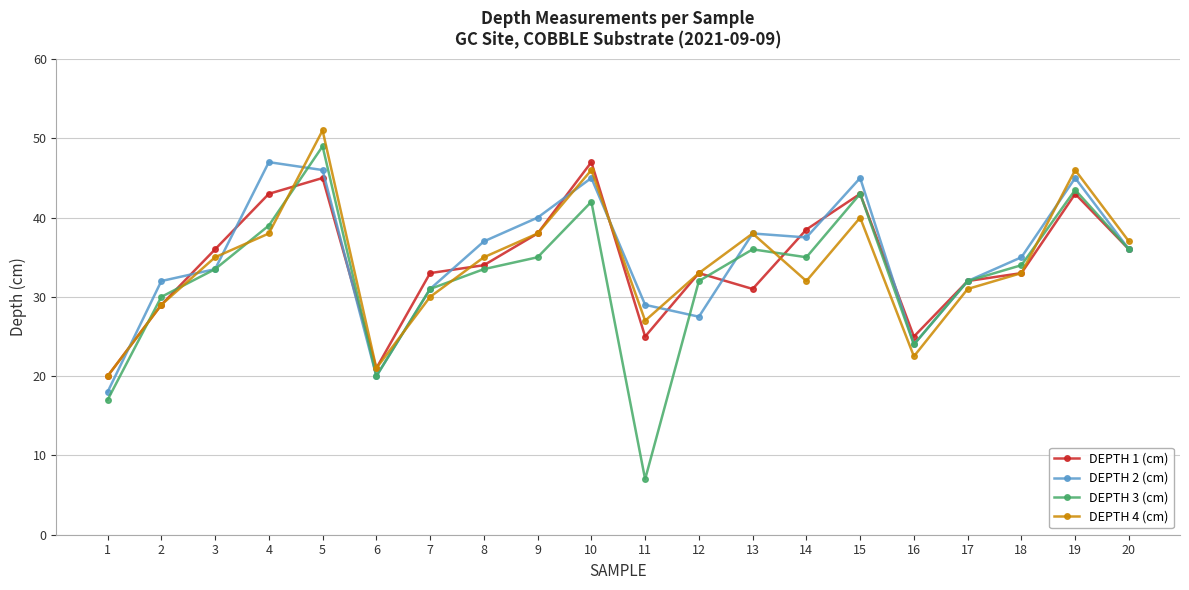

True or false: DEPTH 3 (cm) and DEPTH 1 (cm) cross at least once.

True